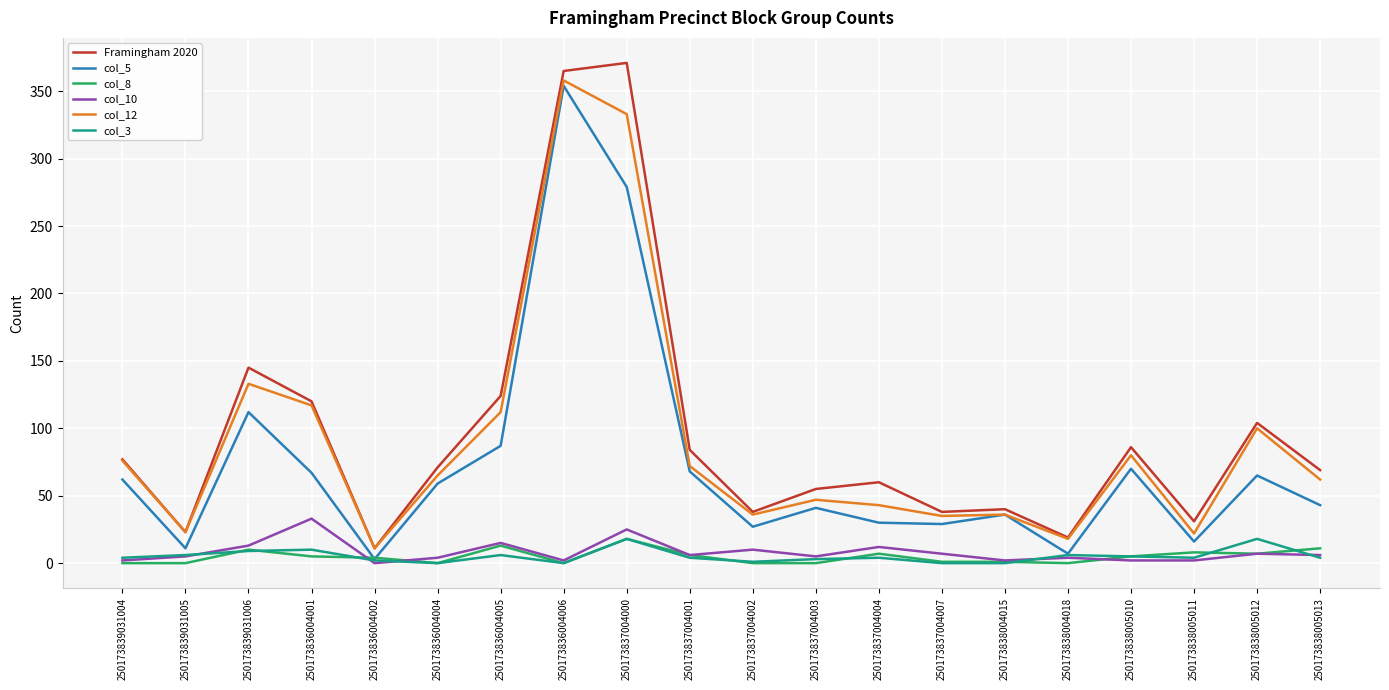

True or false: col_3 and Framingham 2020 intersect in this chart.

False